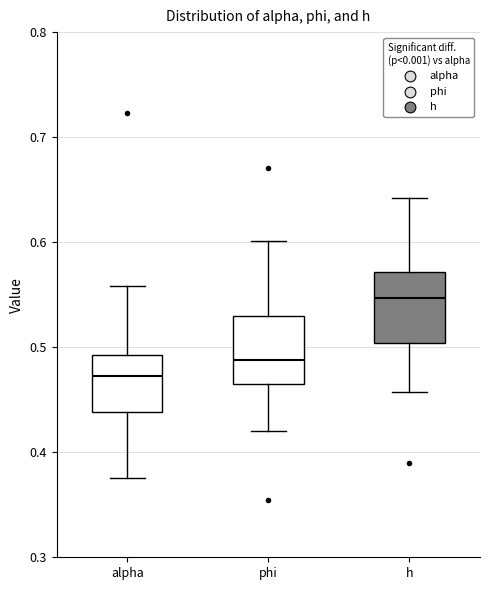

Reading left to right, transcribe this box plot: for each box, give where its median line is, the range the box spans, and where its two whiskers end, as read against the y-axis. The values are not printed on the chart, so give them approximately, as read against the axis.

alpha: median 0.47, box 0.44 to 0.49, whiskers 0.38 to 0.56
phi: median 0.49, box 0.47 to 0.53, whiskers 0.42 to 0.60
h: median 0.55, box 0.50 to 0.57, whiskers 0.46 to 0.64